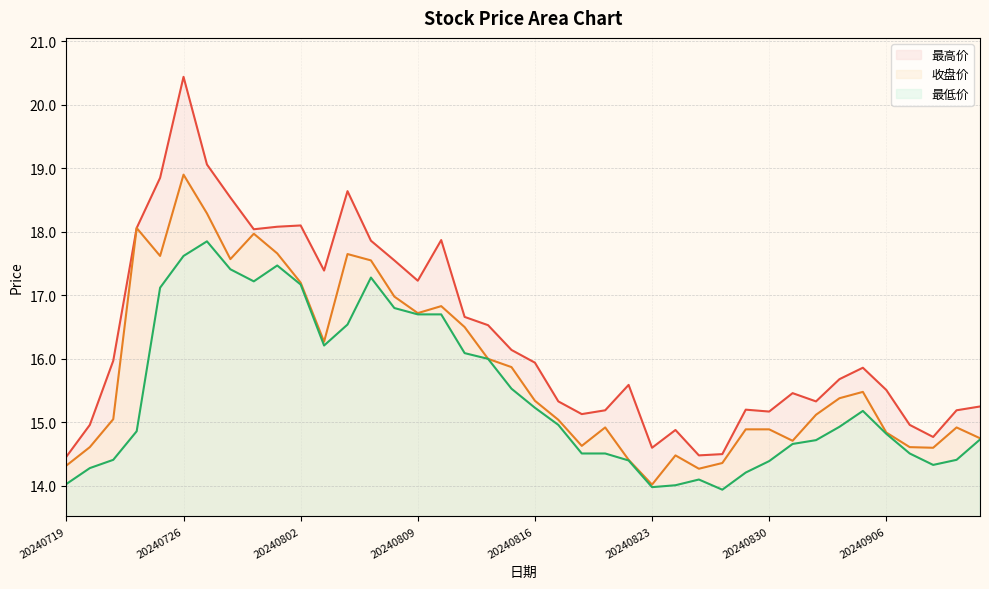

What are all the series names shown in the legend?

最高价, 收盘价, 最低价